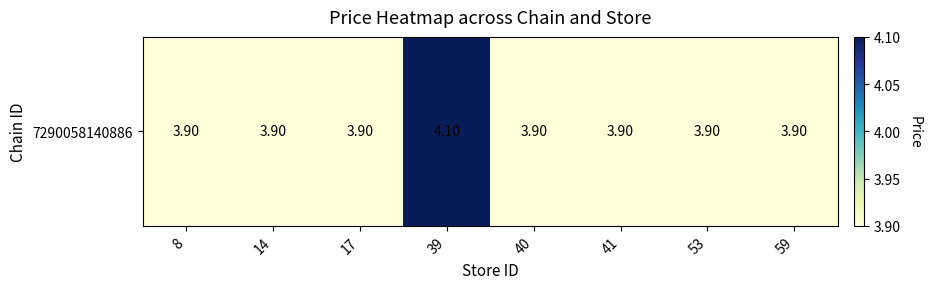

What is the minimum value shown in the chart?

3.9